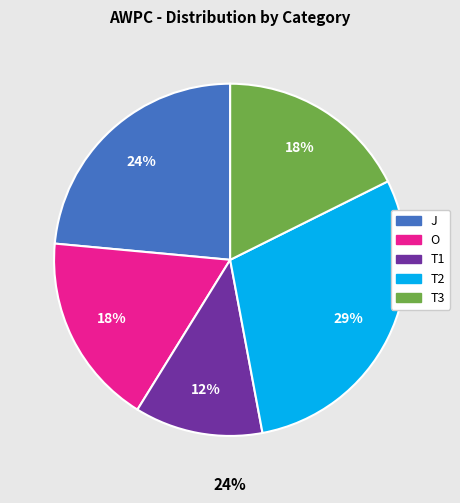

Between T2 and T1, which is larger?

T2